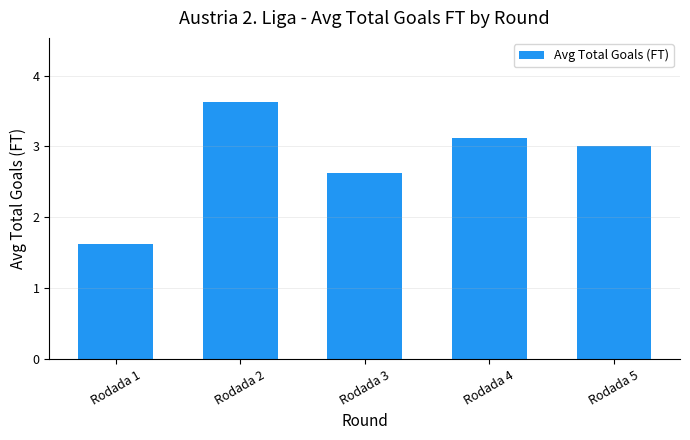

Is it true that the value at Rodada 1 is 0.4?

False